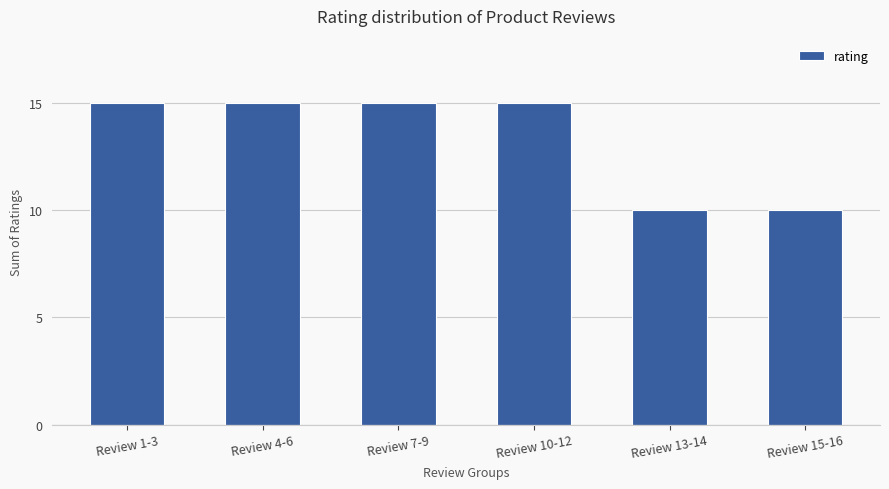

What is the label of the 1st bar from the right?

Review 15-16